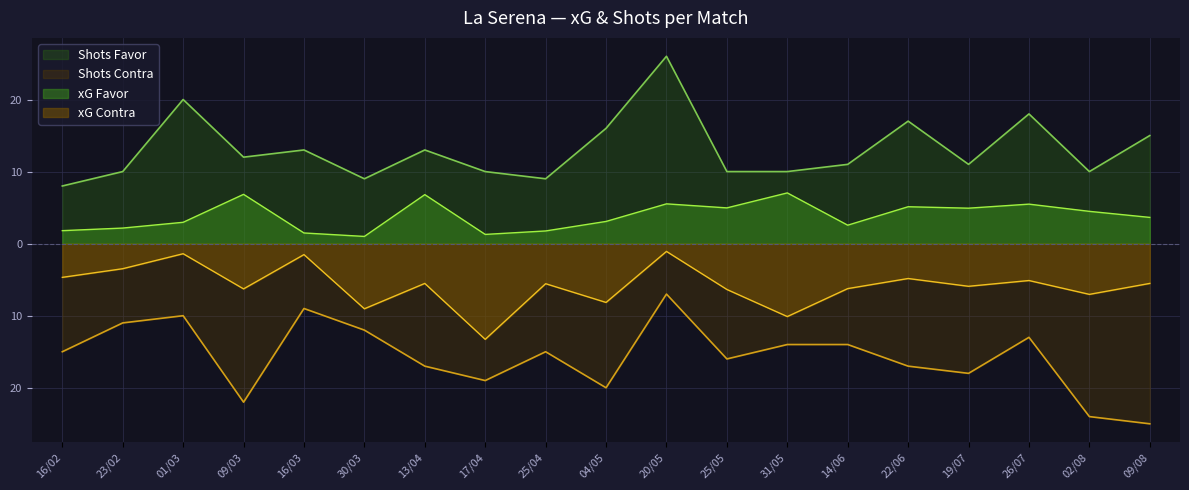

True or false: Shots Contra and xG Favor cross at least once.

False